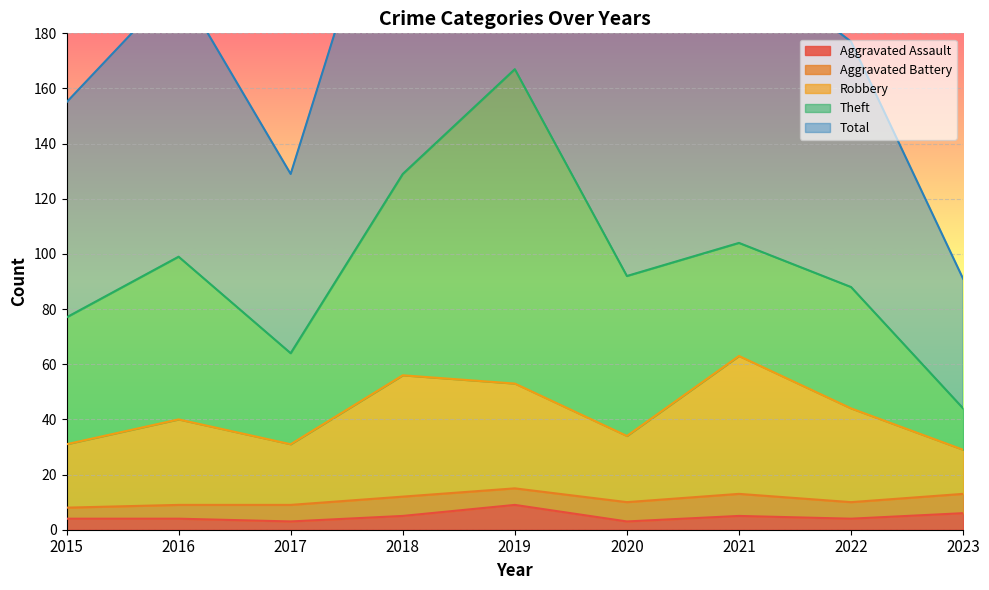

Which category has the lowest value in the Aggravated Assault series?

2017